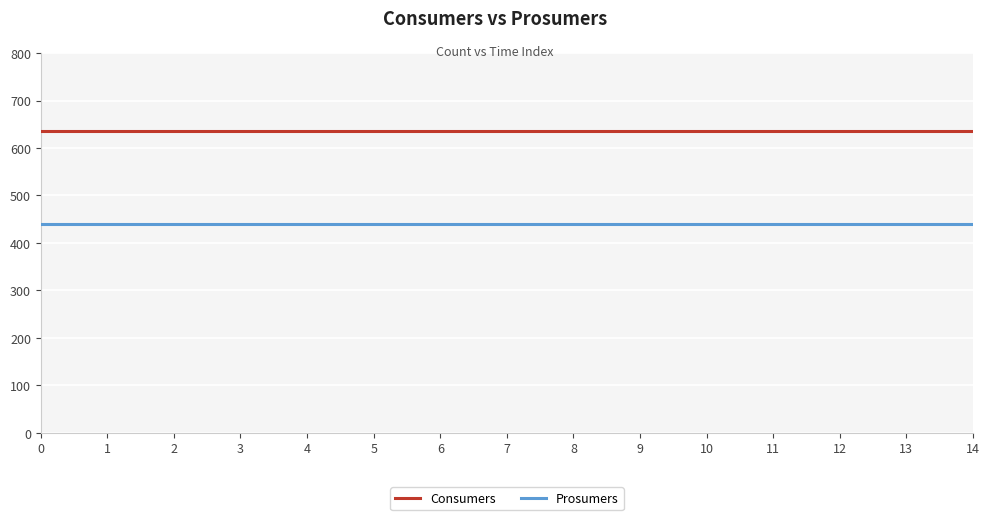

Is the value of Prosumers at 10 greater than the value of Consumers at 6?

No